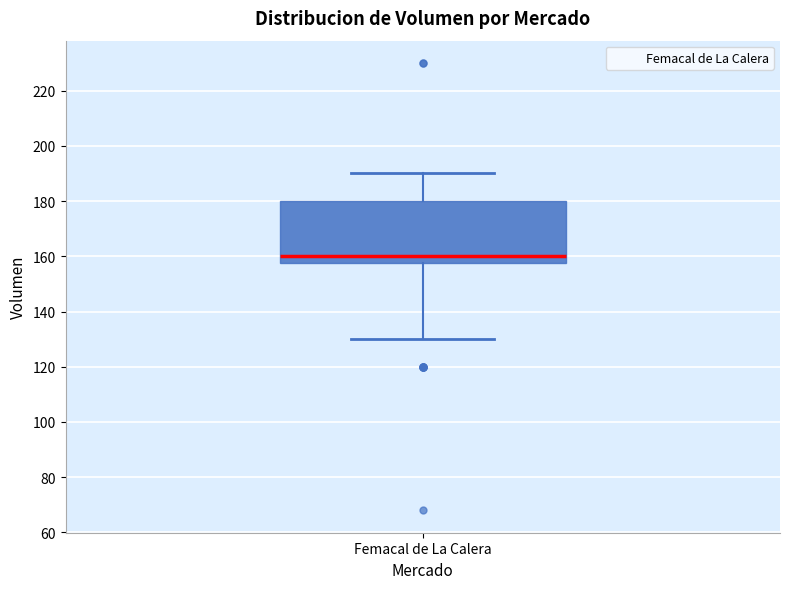

Where is the upper edge of the box for Femacal de La Calera on the y-axis? The values are not printed on the chart, so give them approximately, as read against the axis.

180